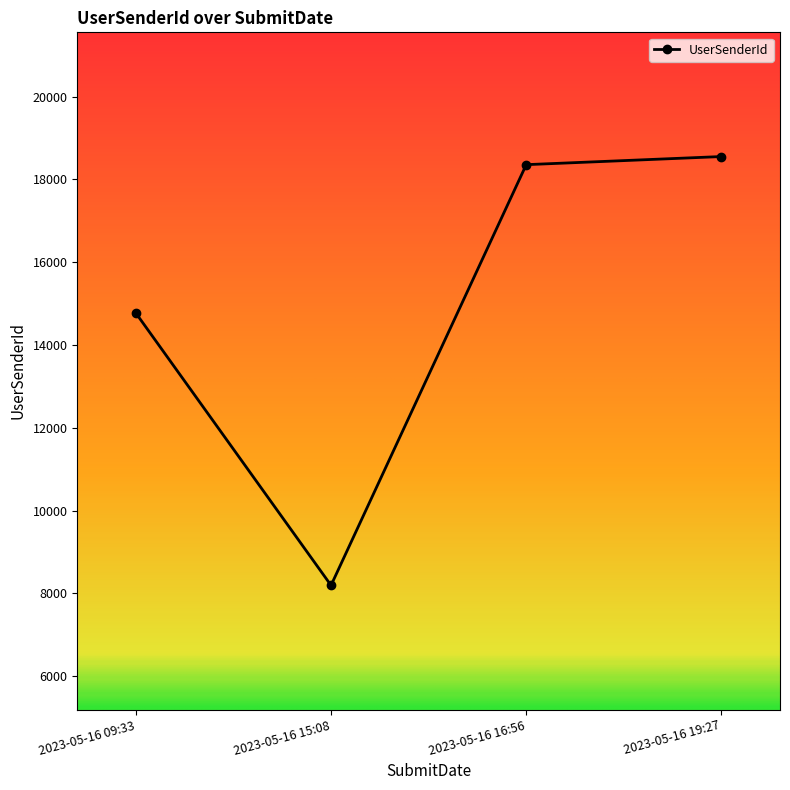

Read the value at 2023-05-16 15:08.

8194